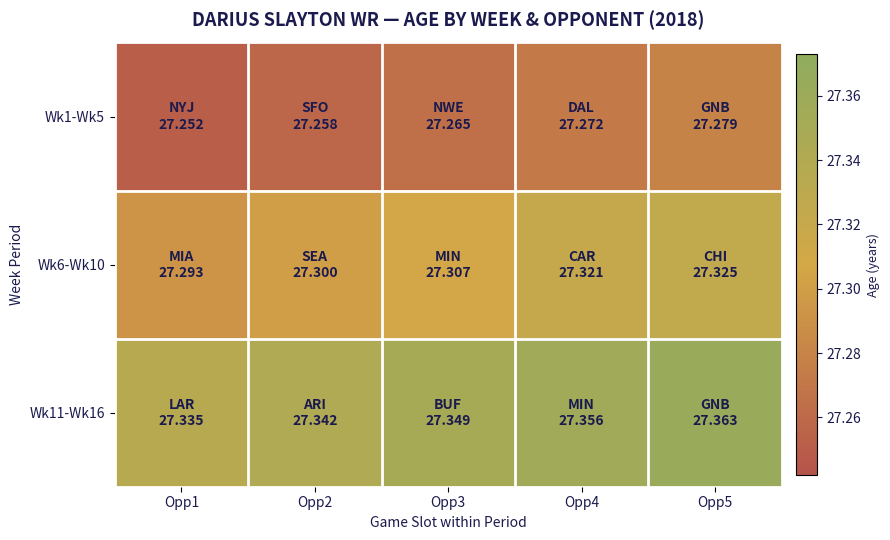

Which series has the largest total across all categories?

Wk11-Wk16